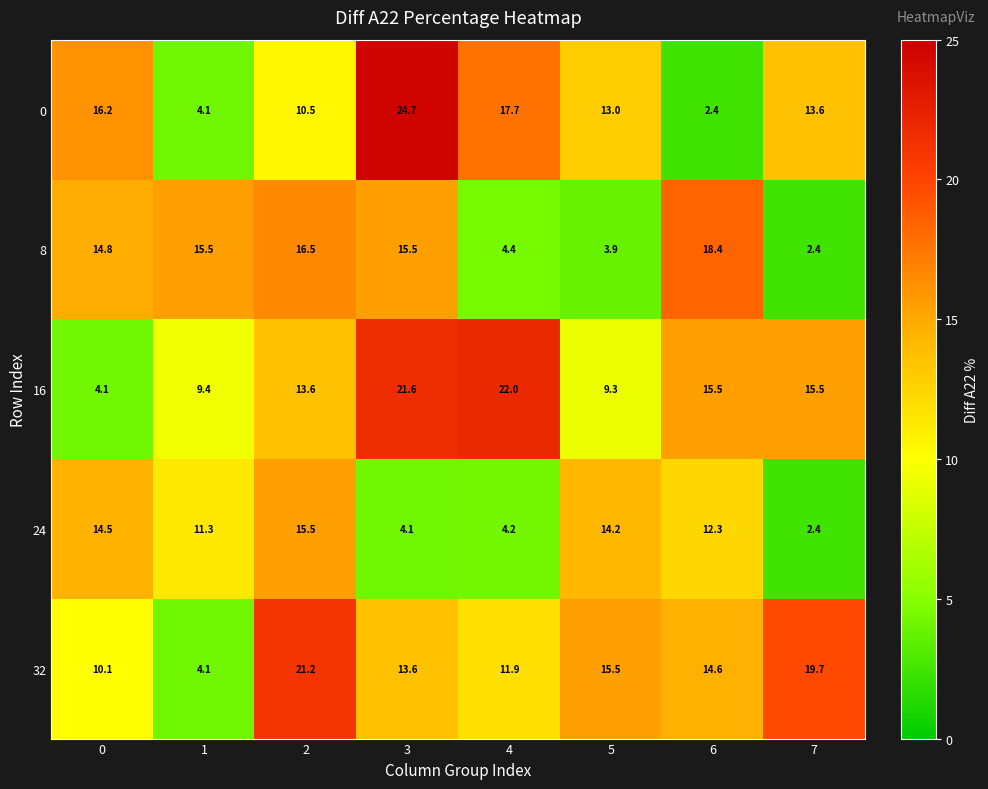

Which series has the largest range (max minus min)?

0